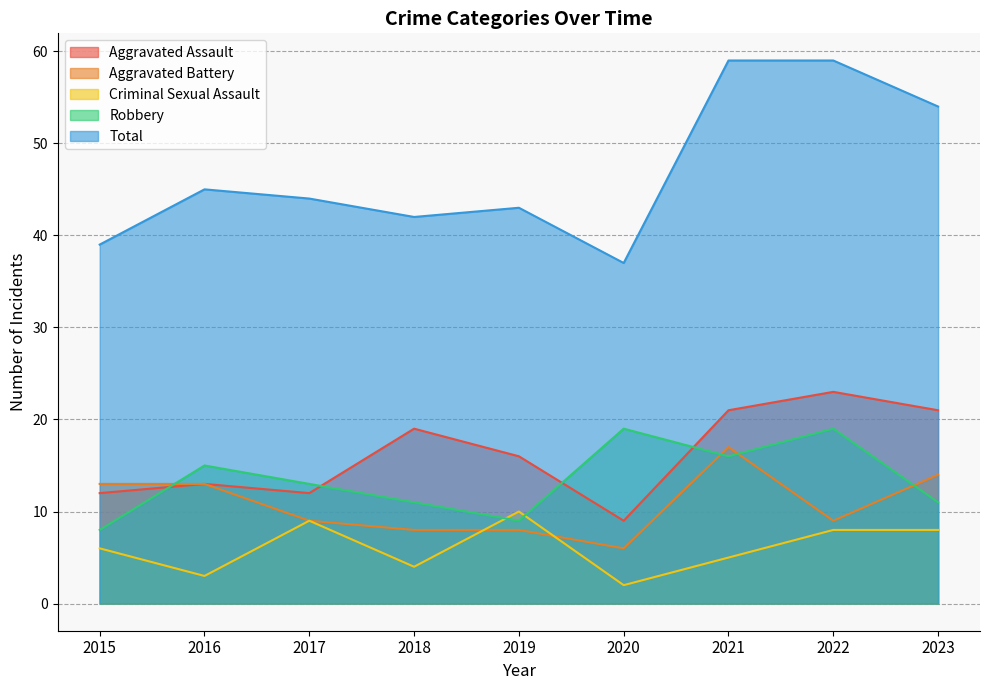

What are all the series names shown in the legend?

Aggravated Assault, Aggravated Battery, Criminal Sexual Assault, Robbery, Total